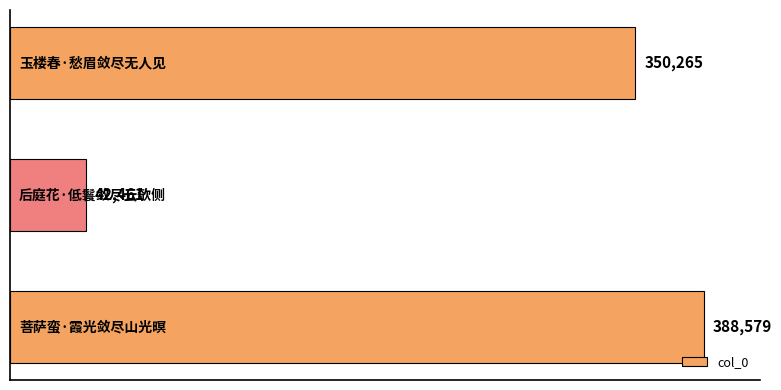

How many values are between 42461 and 388579?

3